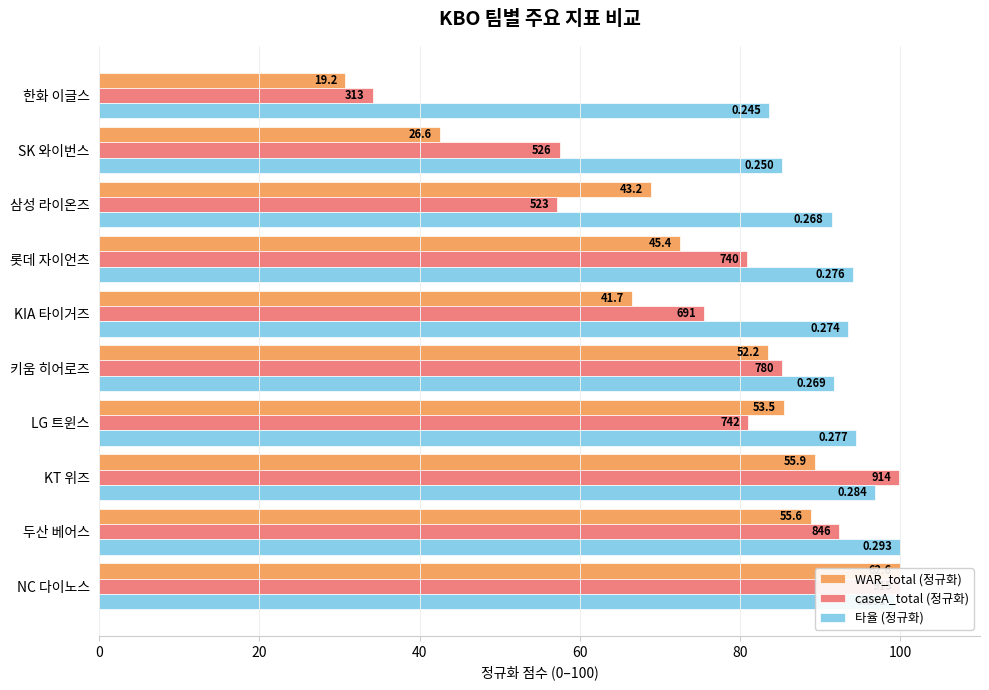

How many series are shown in this chart?

3